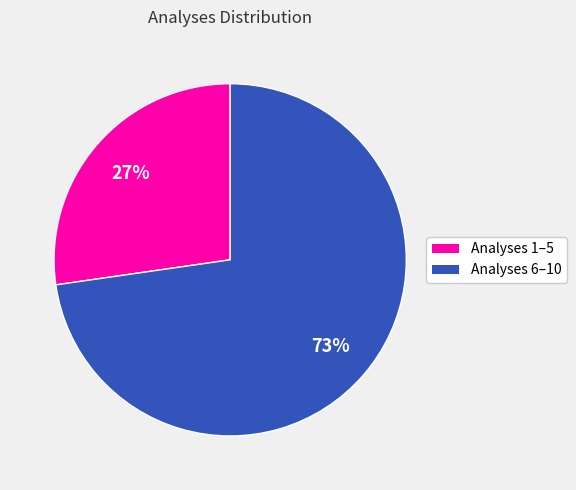

Does any single category account for the majority?

Yes